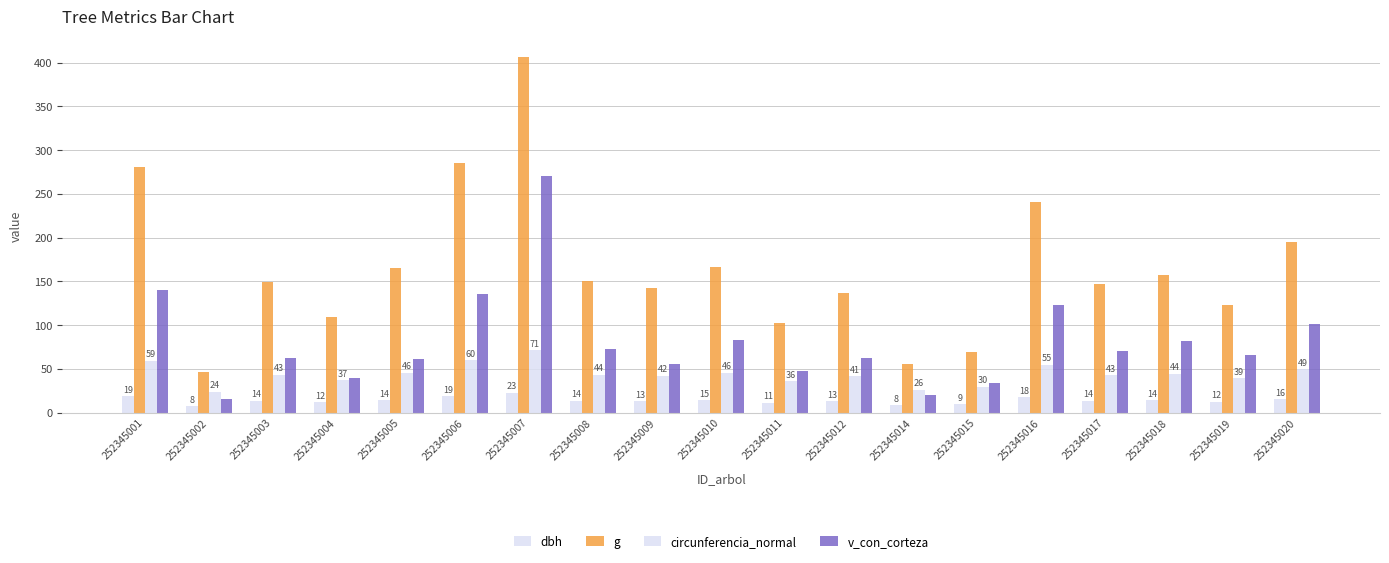

What is the difference between the second highest and minimum values in the dbh series?

11.4